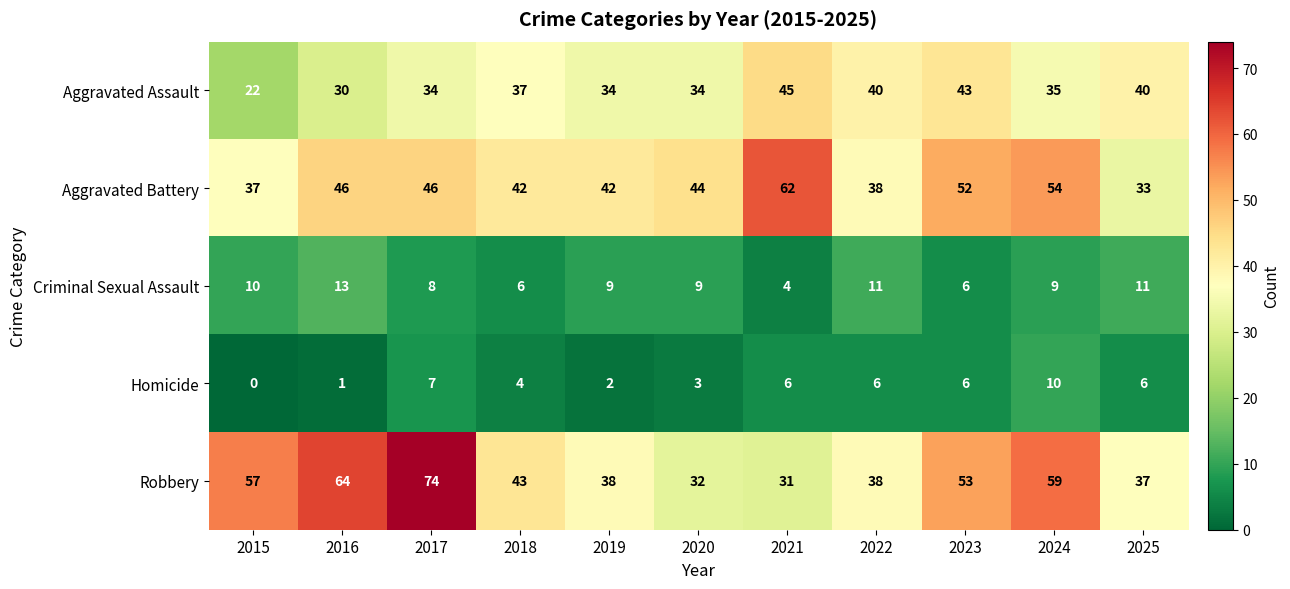

What value does the Aggravated Battery series have at 2018?

42